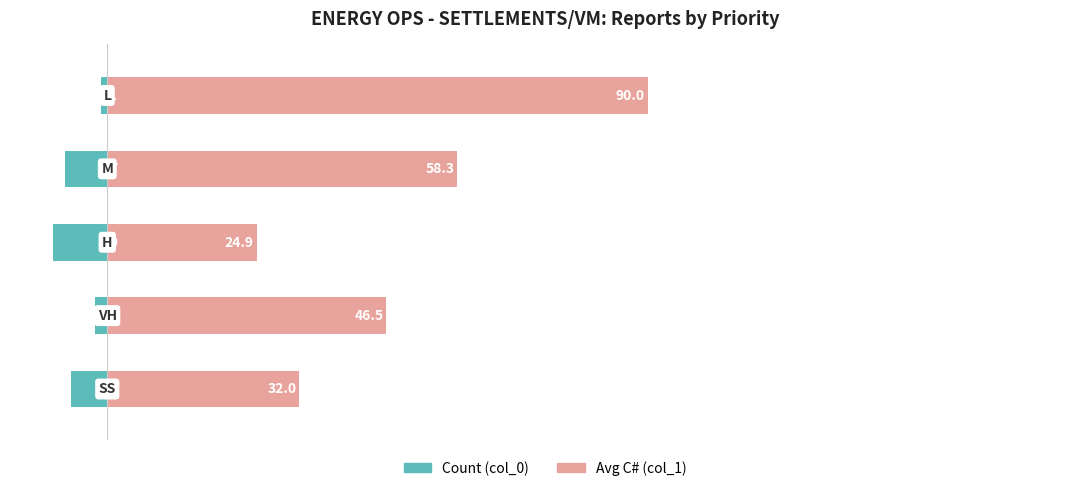

What is the difference between the maximum and minimum values in the Count (col_0) series?

8.0